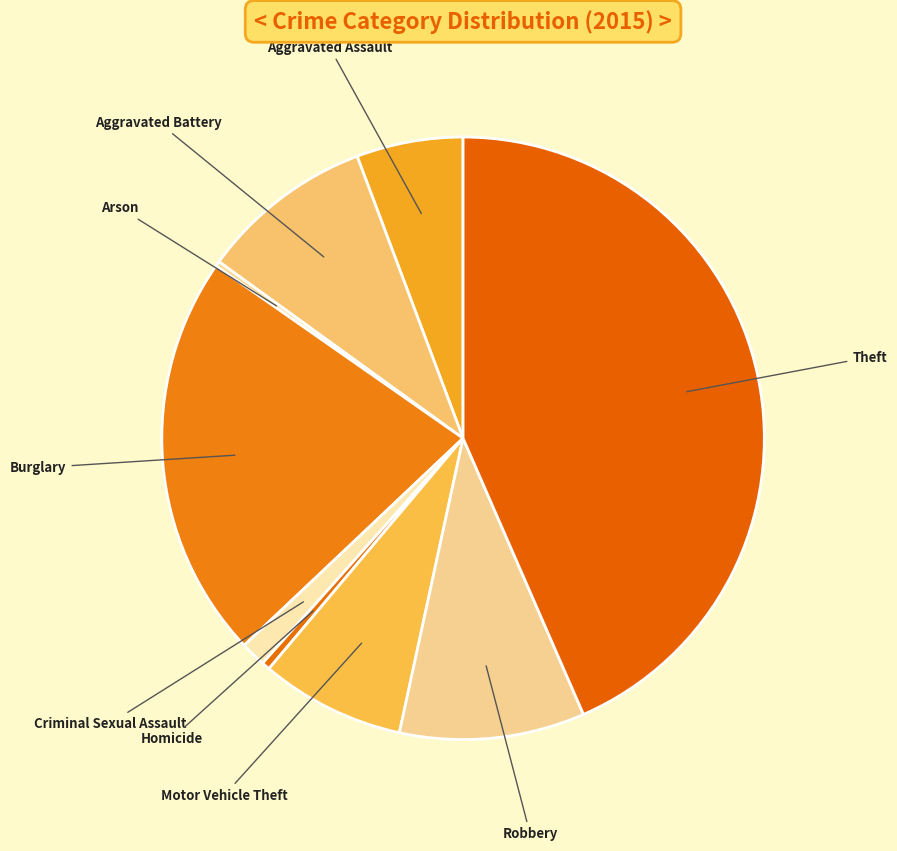

Rank the categories by value from highest to lowest.

Theft, Burglary, Robbery, Aggravated Battery, Motor Vehicle Theft, Aggravated Assault, Criminal Sexual Assault, Homicide, Arson